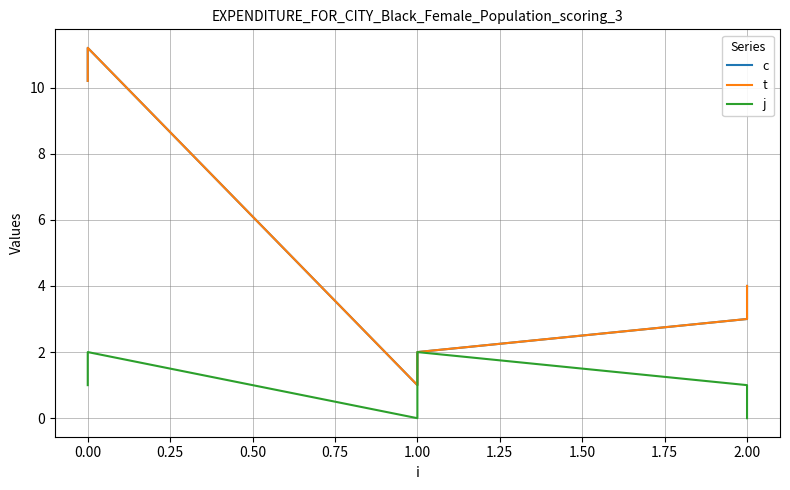

What are all the series names shown in the legend?

c, t, j